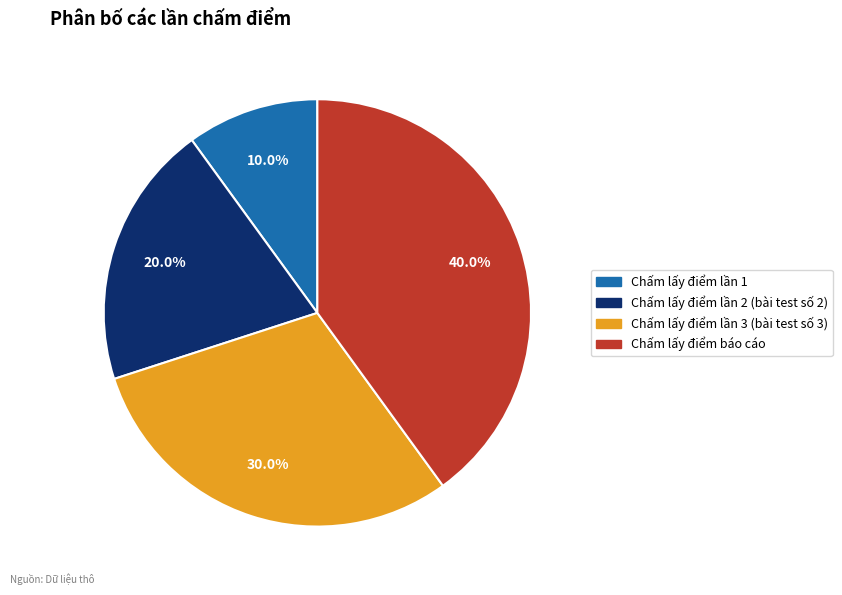

Is it true that Chấm lấy điểm lần 3 (bài test số 3) is 30% of the pie?

True